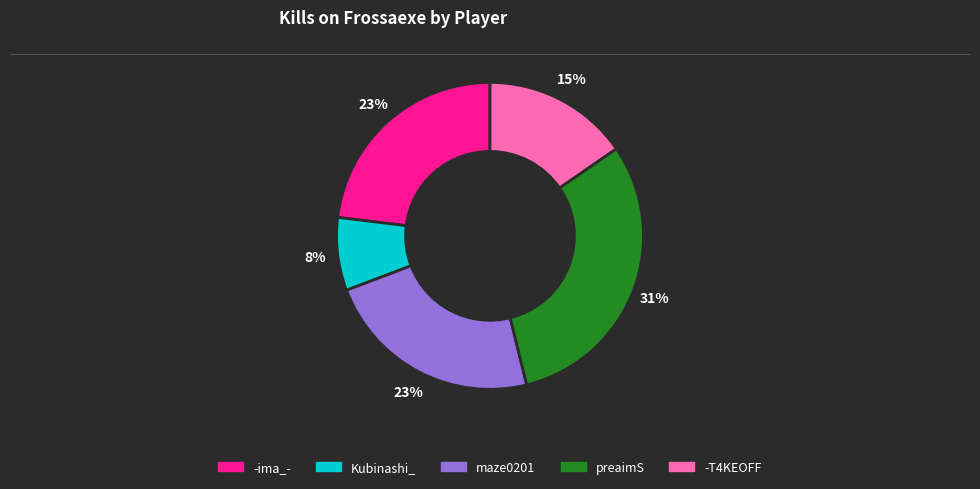

Which has a higher value, preaimS or maze0201?

preaimS